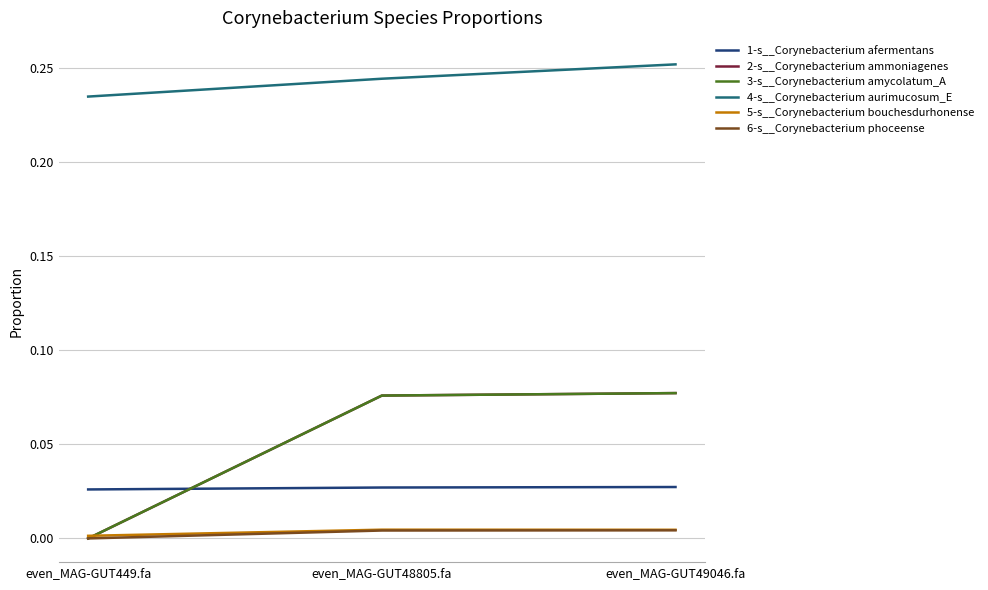

Does the chart have visible grid lines?

Yes